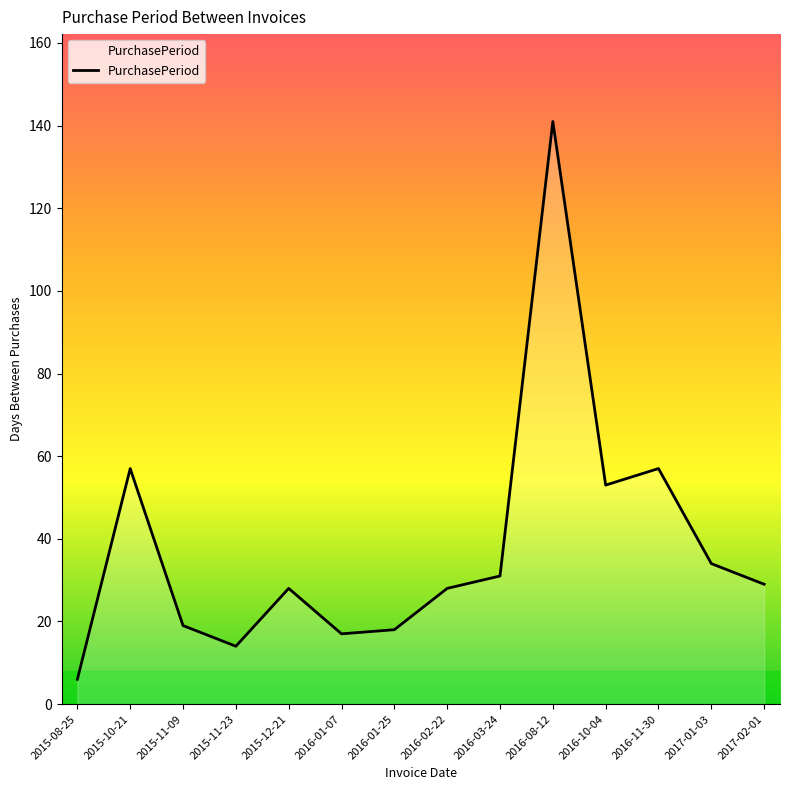

Read the value at 2015-11-09.

19